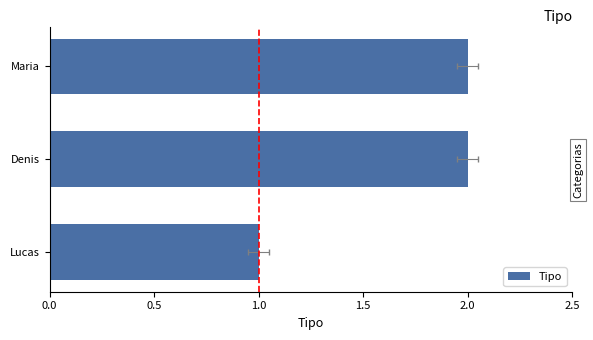

How many values are between 1 and 2?

3